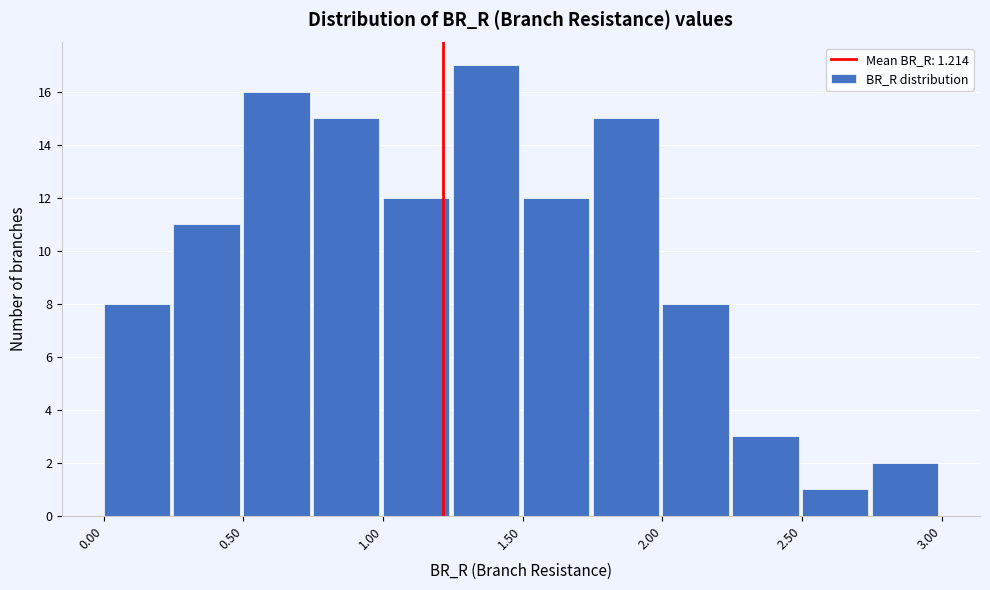

What is the height of the bar covering 2.75 to 3.00 on the x-axis? The values are not printed on the chart, so give them approximately, as read against the axis.

2